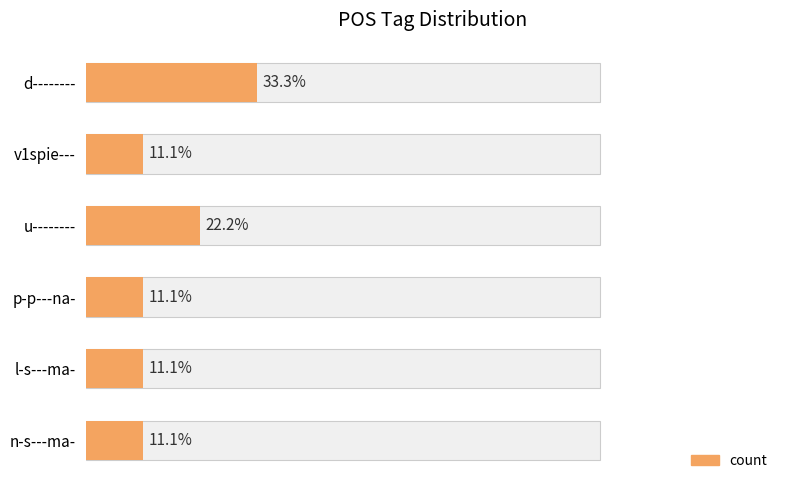

Where is the data nearest to the value 2?

u--------